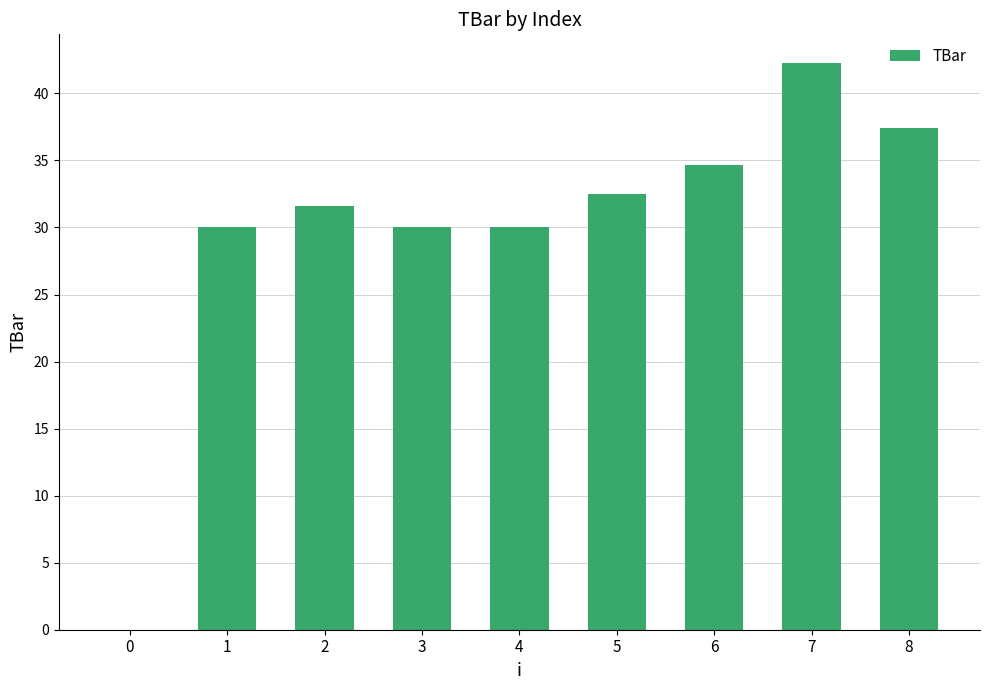

What is the average value?

29.8